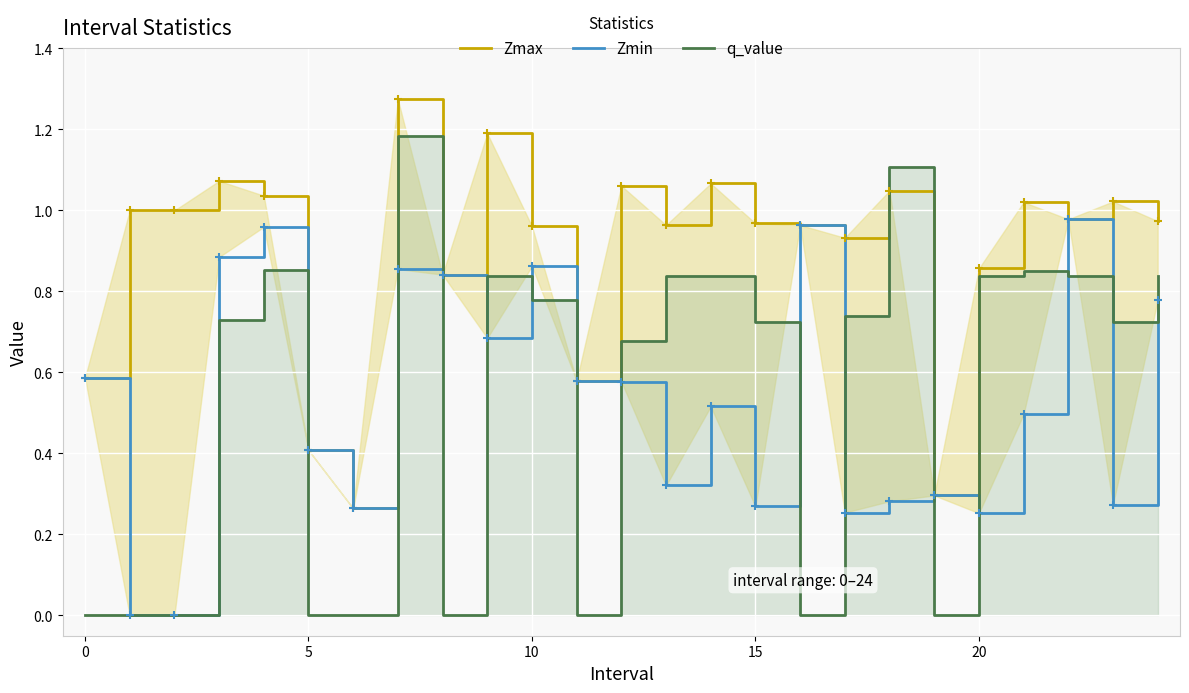

What is the average value of the Zmax series?

0.9